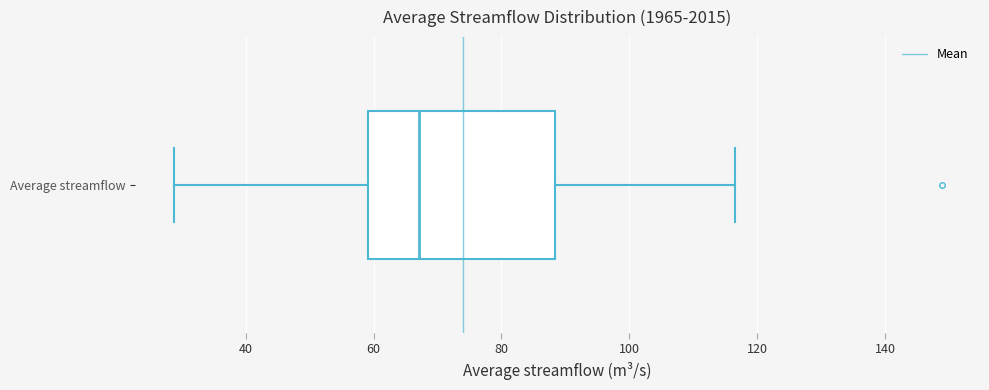

Read this box plot against the x-axis: the position of the median line, the range covered by the box, and the ends of both whiskers. The values are not printed on the chart, so give them approximately, as read against the axis.

median 68, box 60 to 88, whiskers 28 to 116